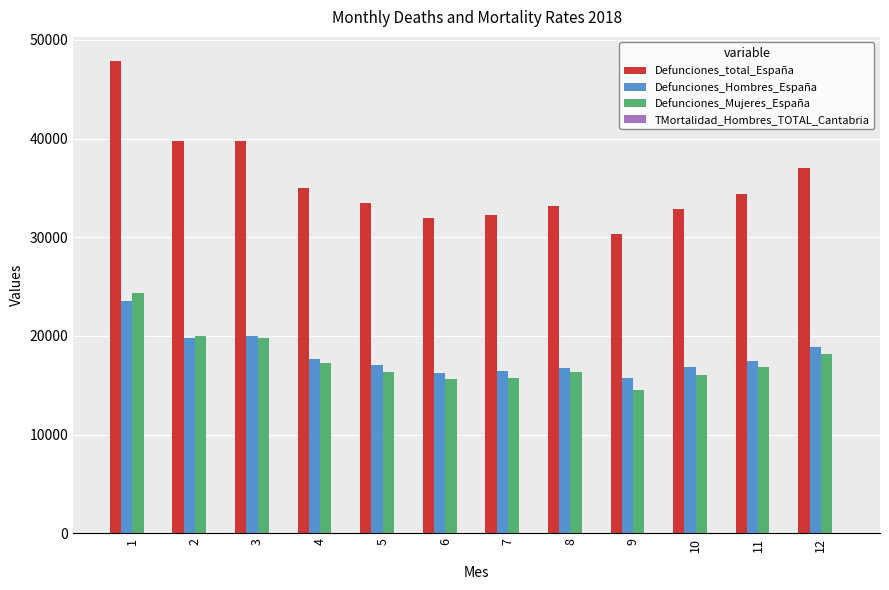

At which category is the sum across all series the highest?

1